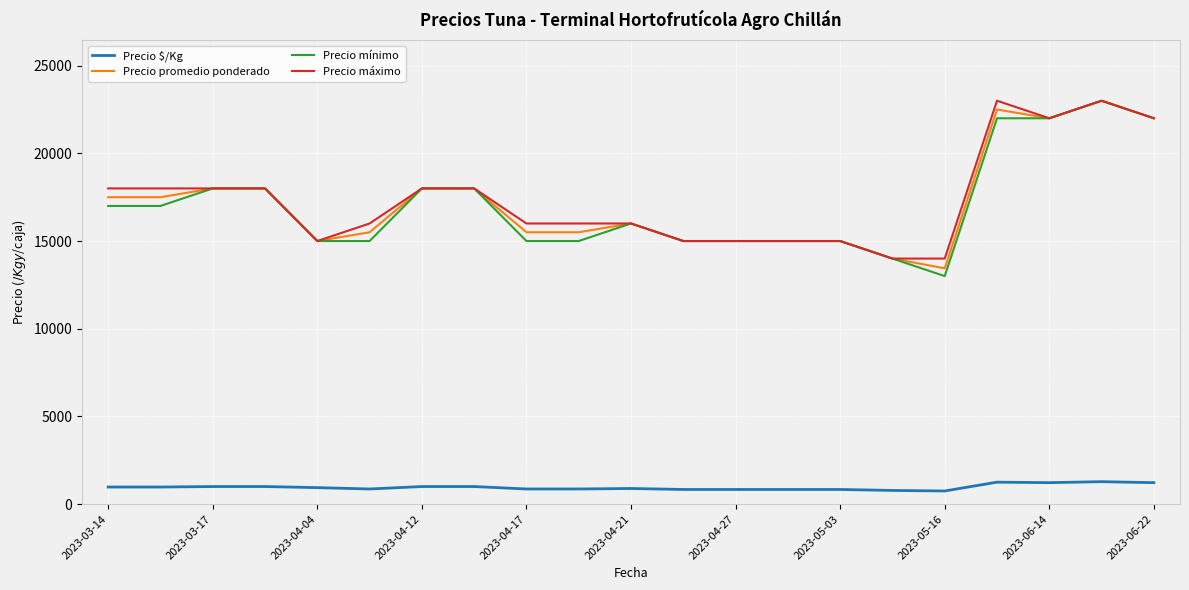

True or false: Precio mínimo and Precio $/Kg intersect in this chart.

False